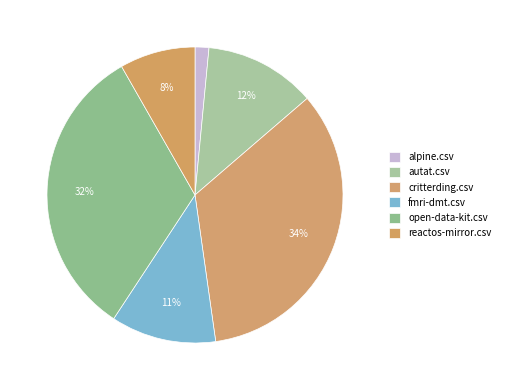

To the nearest percent, what is the combined percentage of autat.csv and critterding.csv?

46%